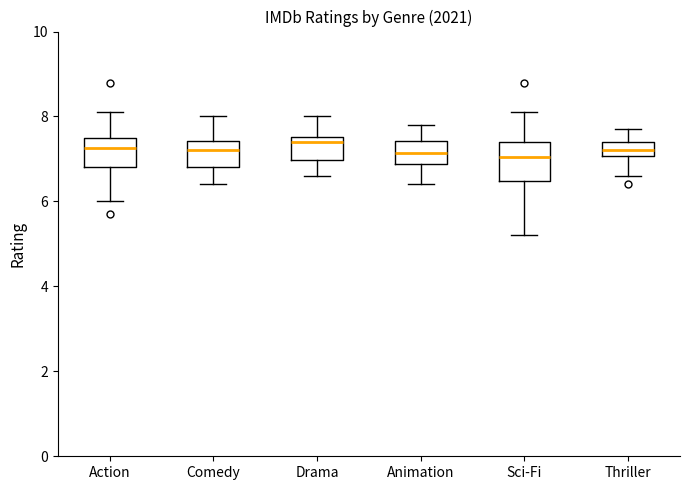

Comparing the boxes themselves (not the whiskers), which one is the tallest?

Sci-Fi